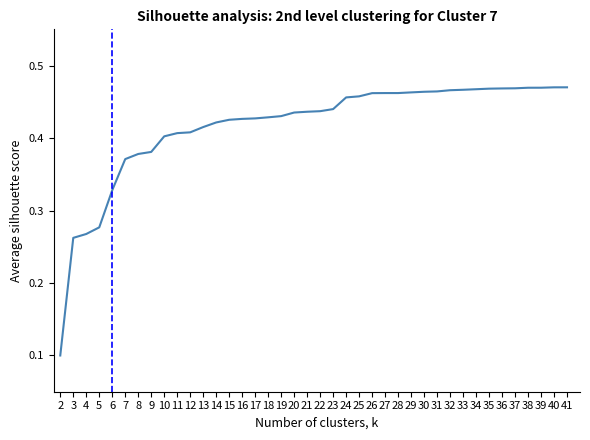

Does the chart have visible grid lines?

No